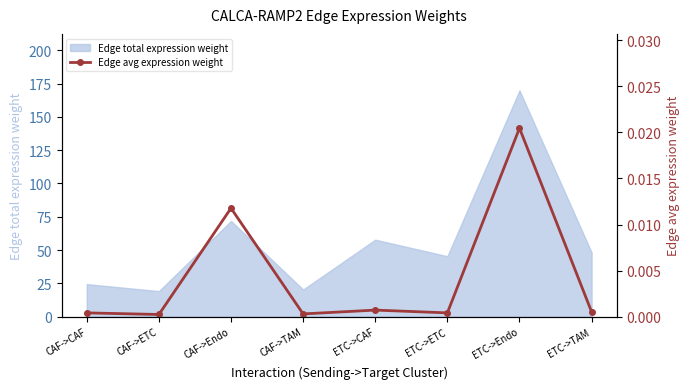

What is the highest value of the Edge total expression weight series?

169.8